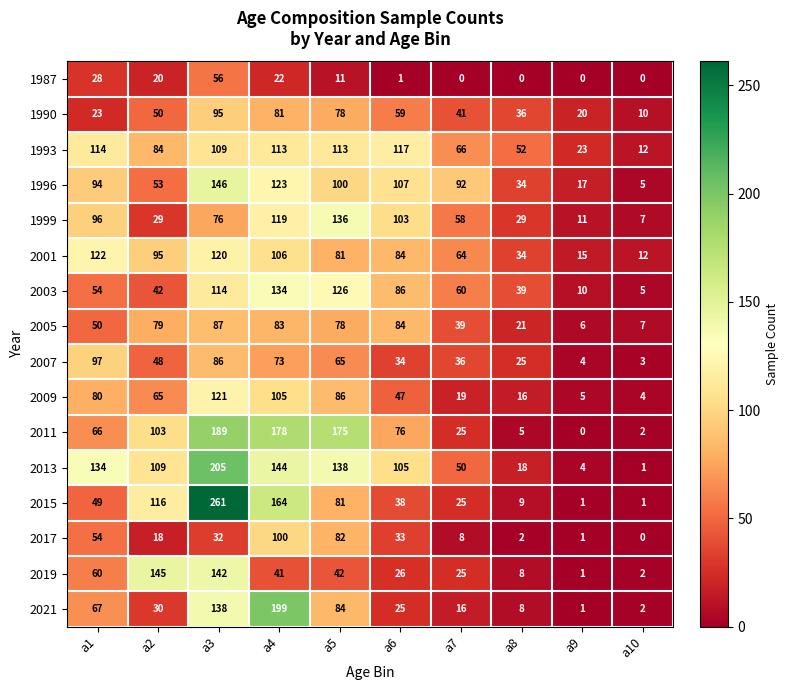

Is it true that 2021 equals 84 at a5?

True